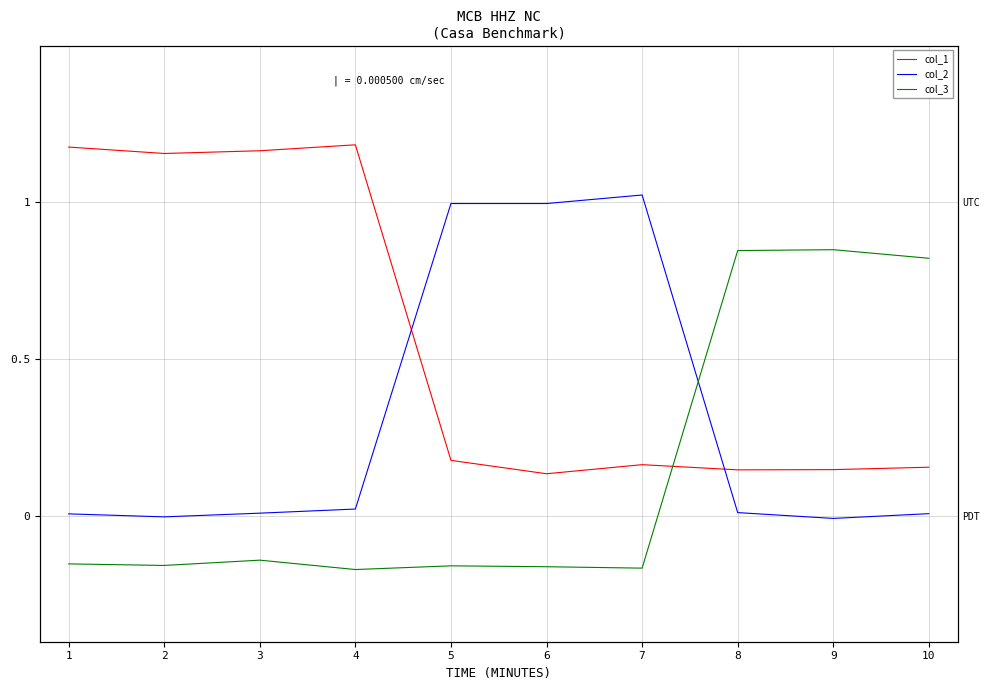

Between 4 and 7, which series saw the biggest shift?

col_1